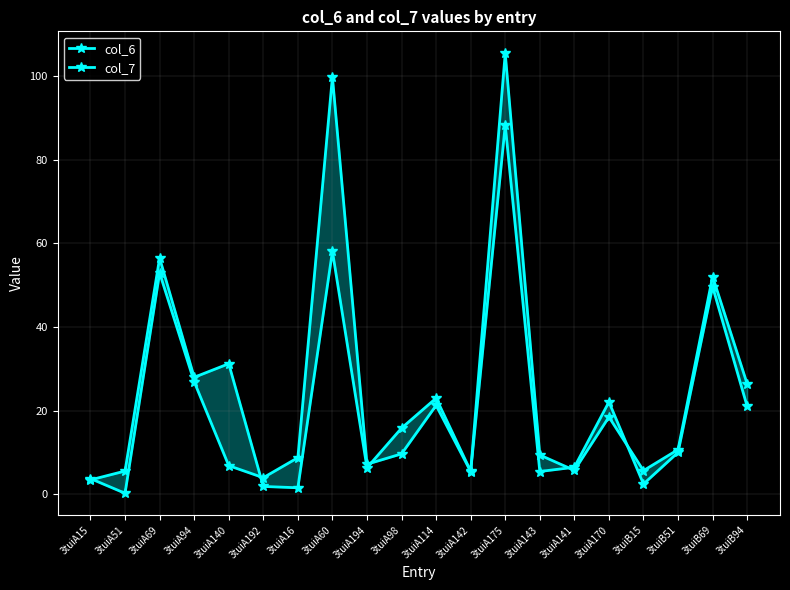

Is this an area chart (filled region under the line)?

No